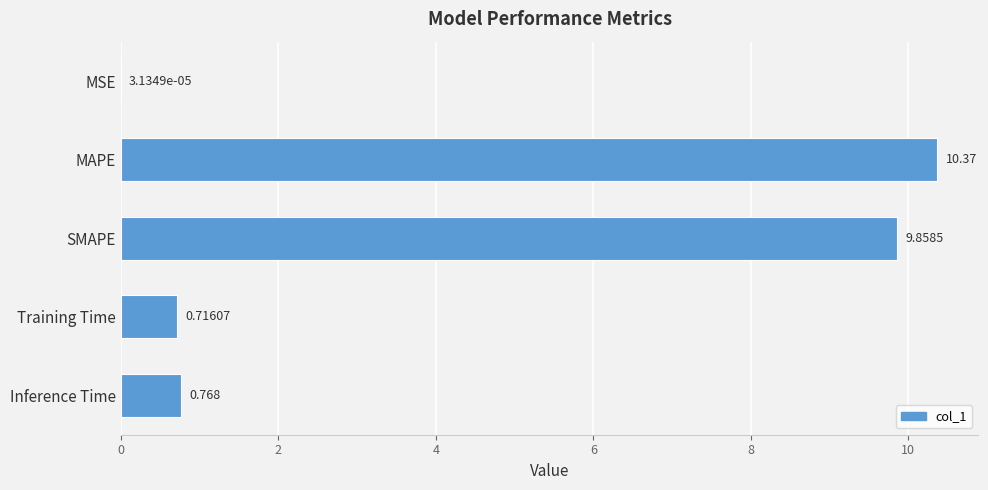

Where is the data nearest to the value 5?

Inference Time